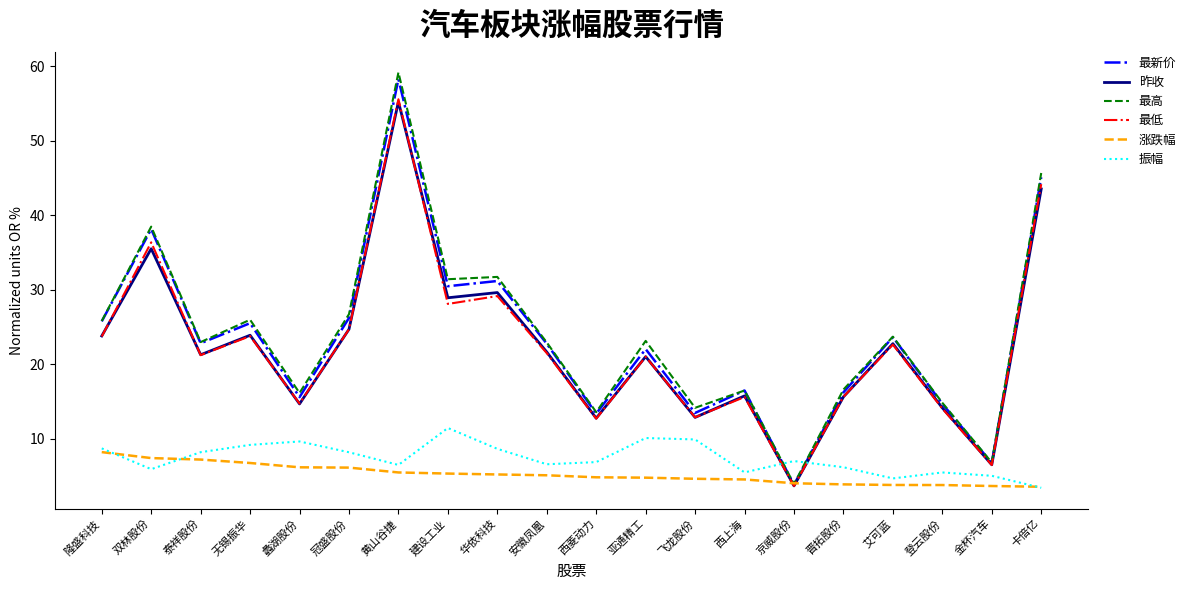

What is the difference between the highest and lowest values at 泰祥股份?

15.8